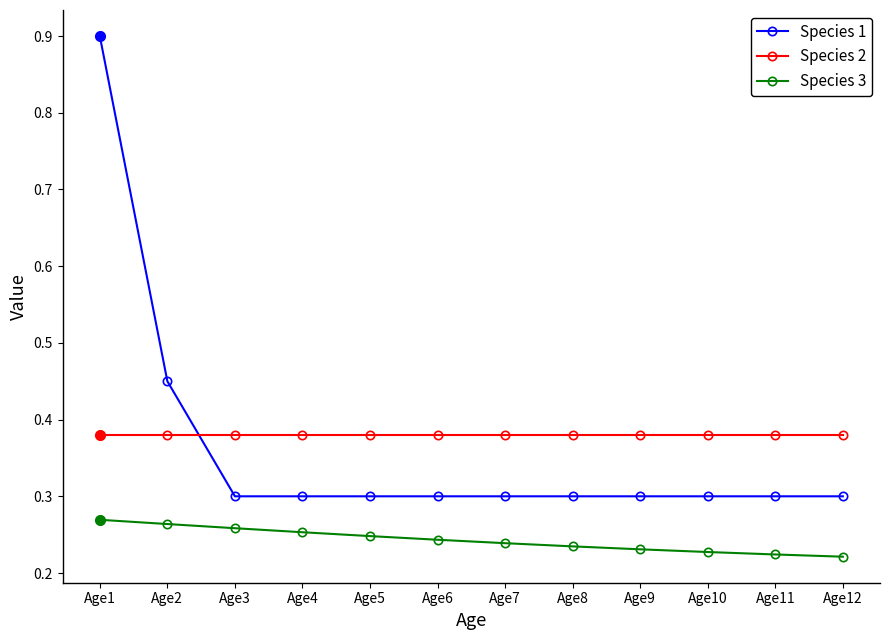

How many Species 3 values are between 0 and 1?

12